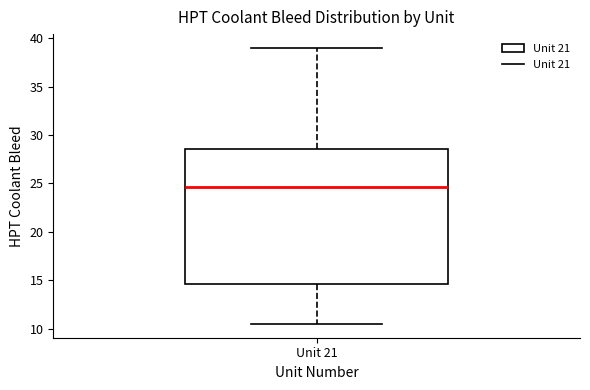

Where does the median line of the box for Unit 21 sit on the y-axis? The values are not printed on the chart, so give them approximately, as read against the axis.

24.5